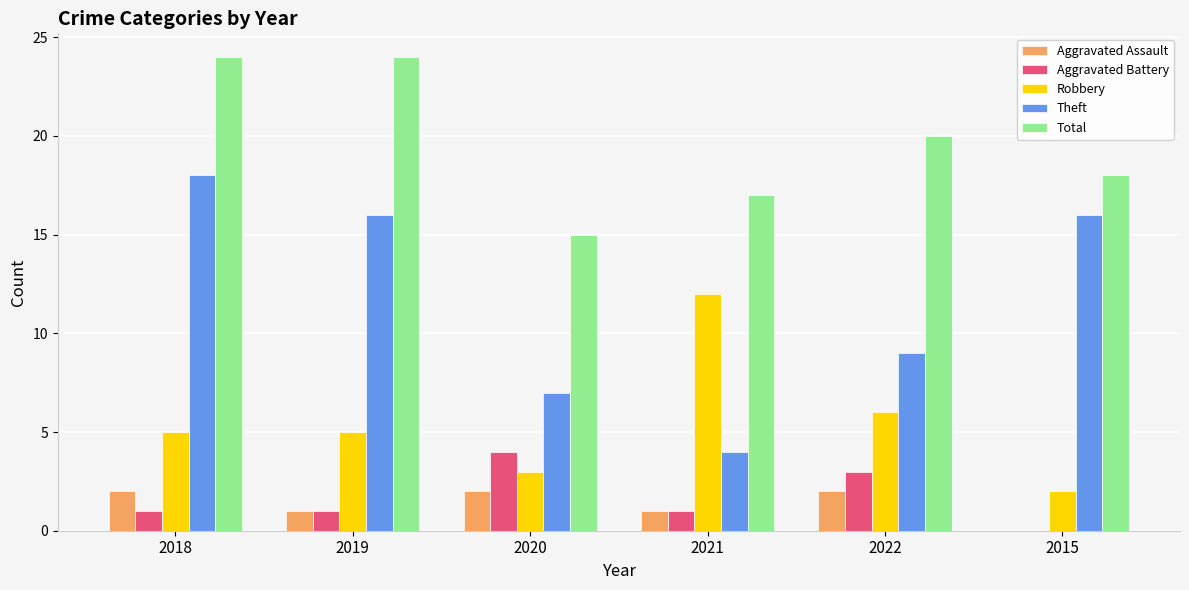

What is the total value across all series at 2022?

40